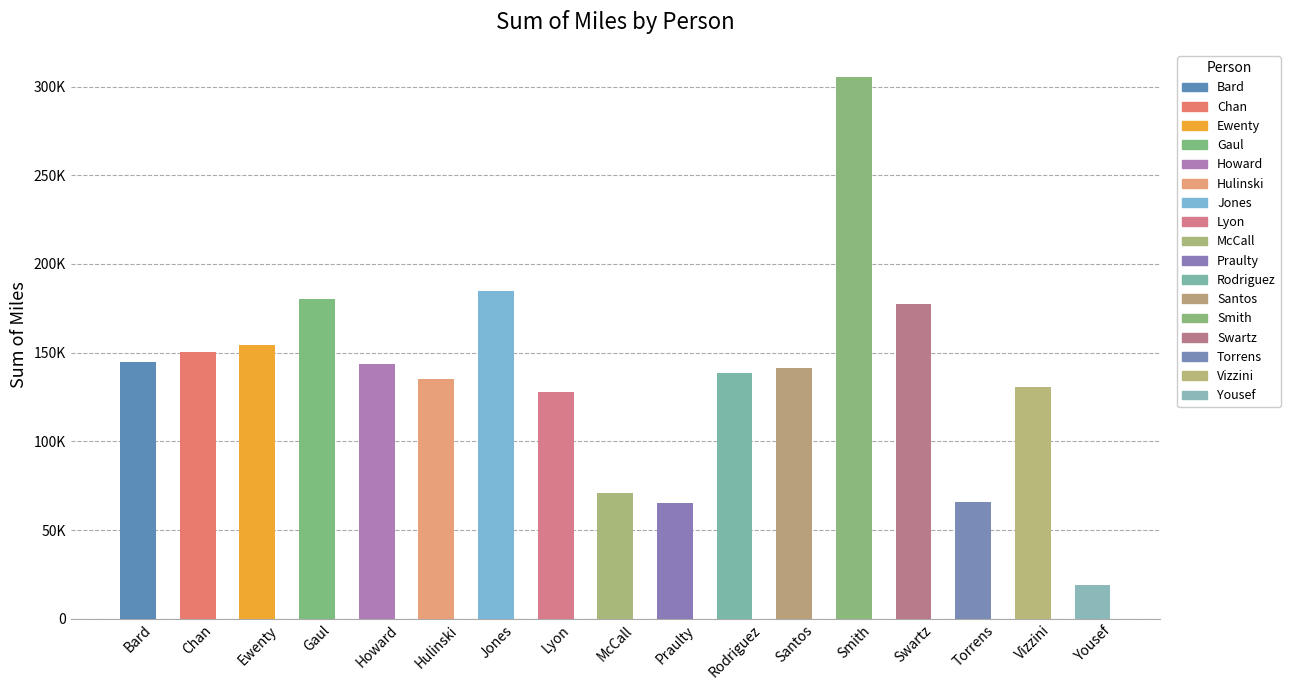

List the labels in order of value, smallest first.

Yousef, Praulty, Torrens, McCall, Lyon, Vizzini, Hulinski, Rodriguez, Santos, Howard, Bard, Chan, Ewenty, Swartz, Gaul, Jones, Smith